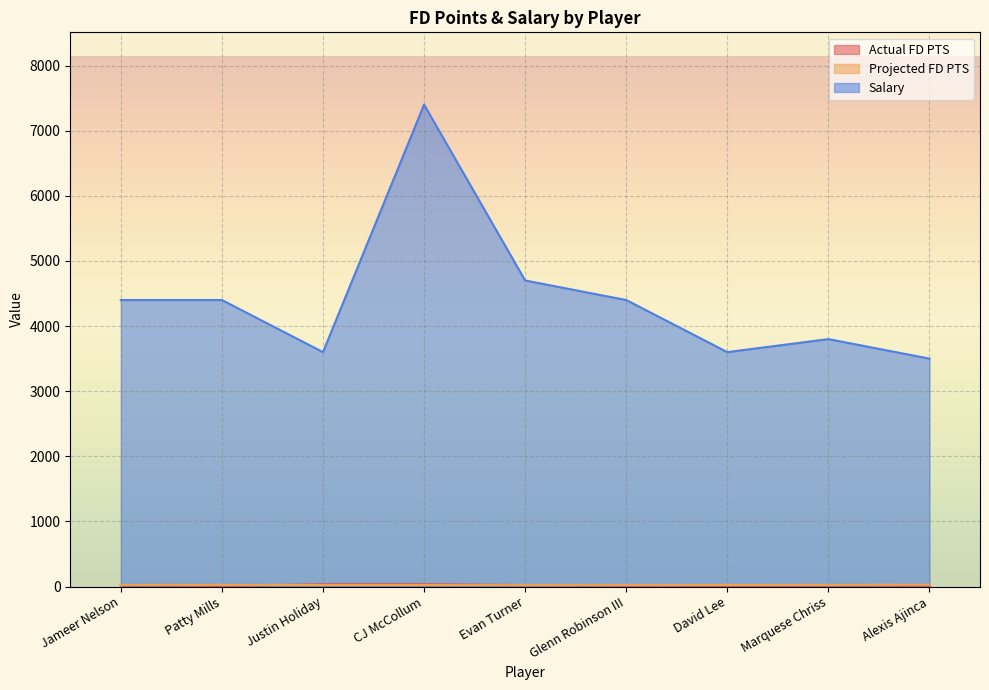

Is it true that Salary equals 4400.0 at Jameer Nelson?

True